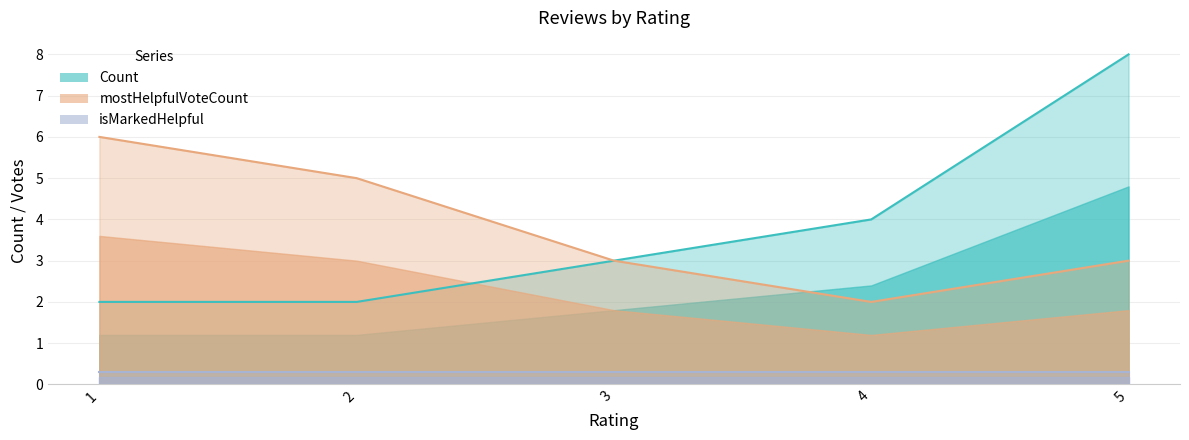

What is the greatest value displayed?

8